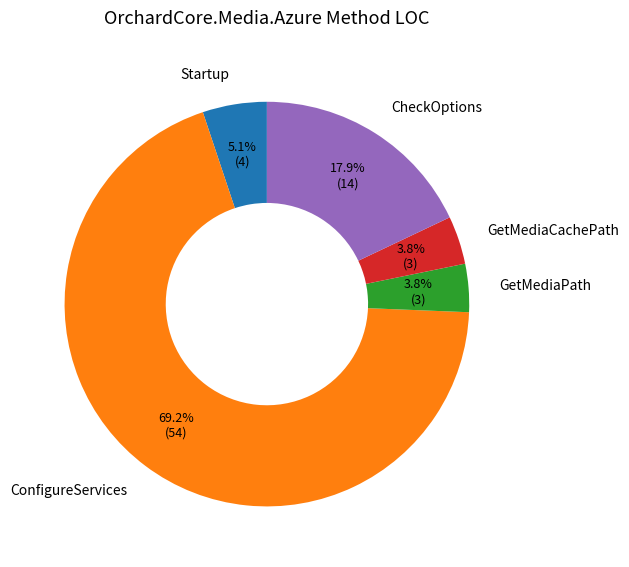

Count the number of slices in the pie.

5